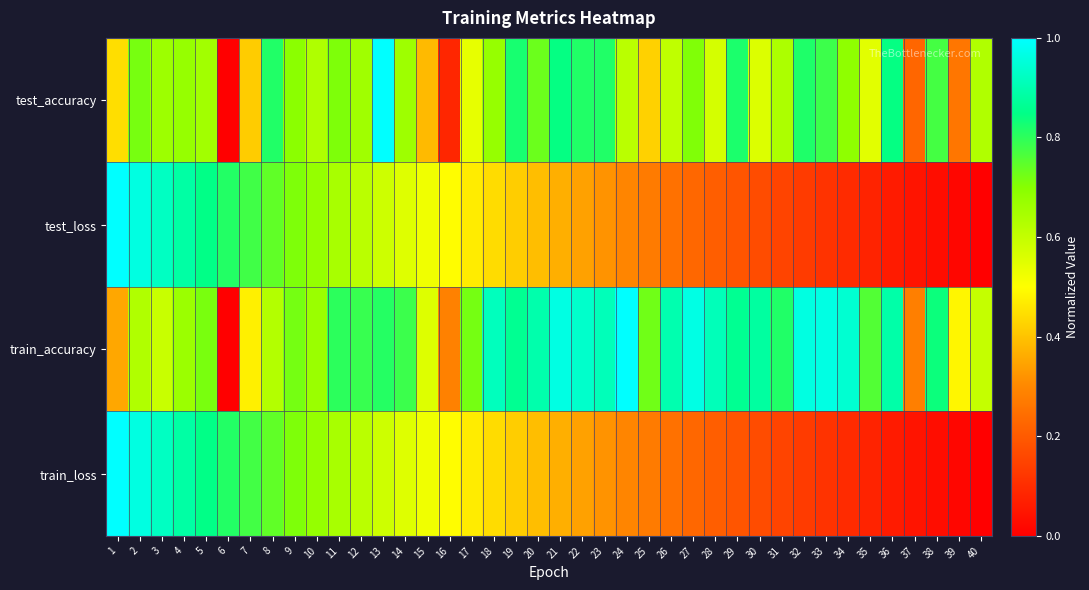

Reading left to right, transcribe all the data shown in this chart.

test_accuracy: 1=0.4	2=0.7	3=0.7	4=0.7	5=0.7	6=0.0	7=0.4	8=0.8	9=0.7	10=0.6	11=0.7	12=0.7	13=1.0	14=0.7	15=0.4	16=0.1	17=0.5	18=0.7	19=0.8	20=0.7	21=0.8	22=0.8	23=0.8	24=0.6	25=0.4	26=0.6	27=0.7	28=0.6	29=0.8	30=0.6	31=0.6	32=0.8	33=0.8	34=0.7	35=0.5	36=0.8	37=0.2	38=0.8	39=0.3	40=0.6
test_loss: 1=1.0	2=1.0	3=0.9	4=0.9	5=0.8	6=0.8	7=0.8	8=0.7	9=0.7	10=0.7	11=0.6	12=0.6	13=0.6	14=0.6	15=0.5	16=0.5	17=0.5	18=0.4	19=0.4	20=0.4	21=0.4	22=0.3	23=0.3	24=0.3	25=0.3	26=0.3	27=0.2	28=0.2	29=0.2	30=0.2	31=0.2	32=0.1	33=0.1	34=0.1	35=0.1	36=0.1	37=0.0	38=0.0	39=0.0	40=0.0
train_accuracy: 1=0.4	2=0.6	3=0.6	4=0.7	5=0.7	6=0.0	7=0.5	8=0.6	9=0.7	10=0.7	11=0.8	12=0.8	13=0.8	14=0.8	15=0.6	16=0.3	17=0.7	18=0.9	19=0.9	20=0.9	21=1.0	22=0.9	23=0.9	24=1.0	25=0.7	26=0.9	27=1.0	28=0.9	29=0.9	30=0.9	31=0.8	32=1.0	33=1.0	34=0.9	35=0.8	36=0.9	37=0.3	38=0.8	39=0.5	40=0.6
train_loss: 1=1.0	2=1.0	3=0.9	4=0.9	5=0.8	6=0.8	7=0.8	8=0.7	9=0.7	10=0.7	11=0.6	12=0.6	13=0.6	14=0.6	15=0.5	16=0.5	17=0.5	18=0.4	19=0.4	20=0.4	21=0.4	22=0.3	23=0.3	24=0.3	25=0.3	26=0.3	27=0.2	28=0.2	29=0.2	30=0.2	31=0.2	32=0.1	33=0.1	34=0.1	35=0.1	36=0.1	37=0.0	38=0.0	39=0.0	40=0.0